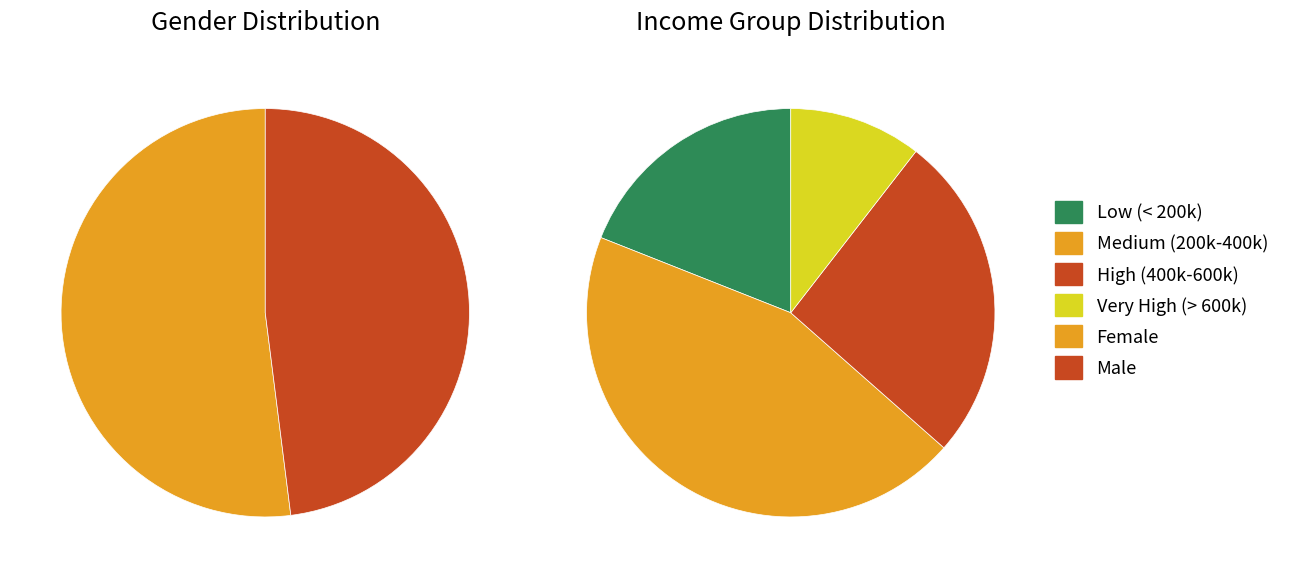

To the nearest percent, what percentage of the pie is Male?

48%